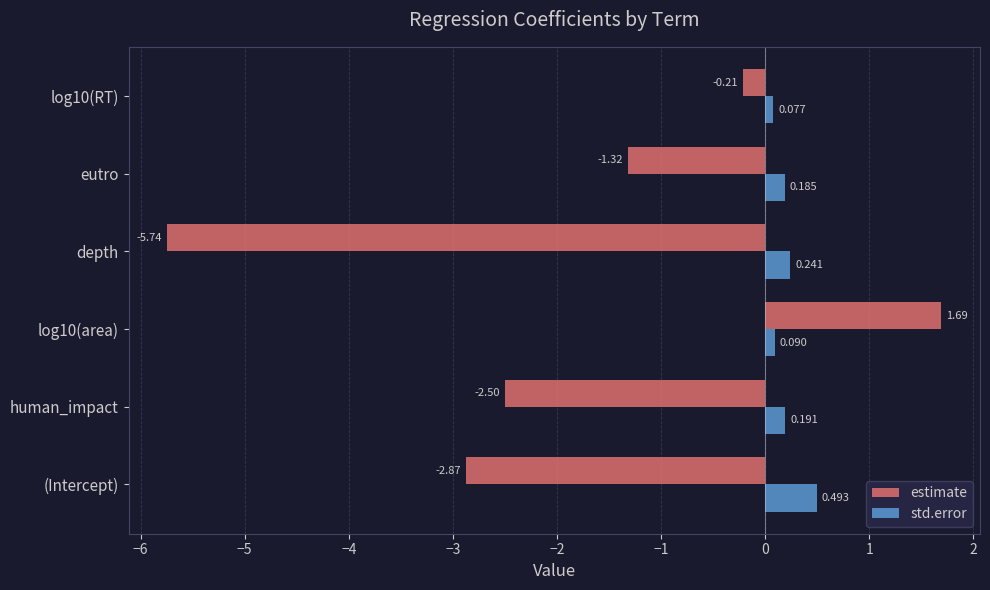

How many values in estimate are below zero?

5